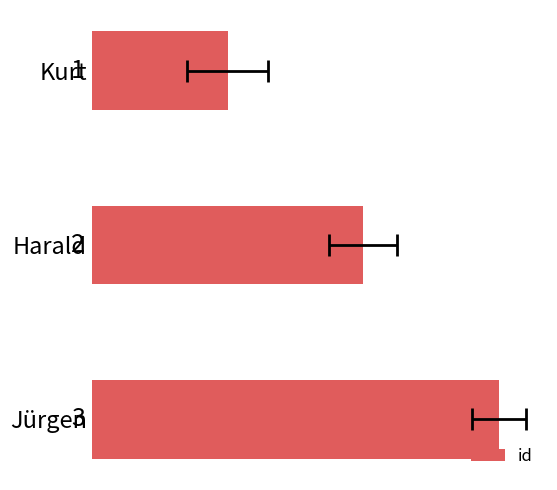

Count the values in the range 1 to 3.

3